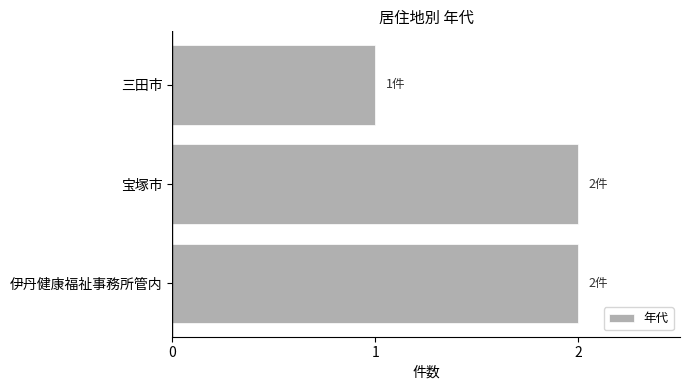

What is the greatest value displayed?

2